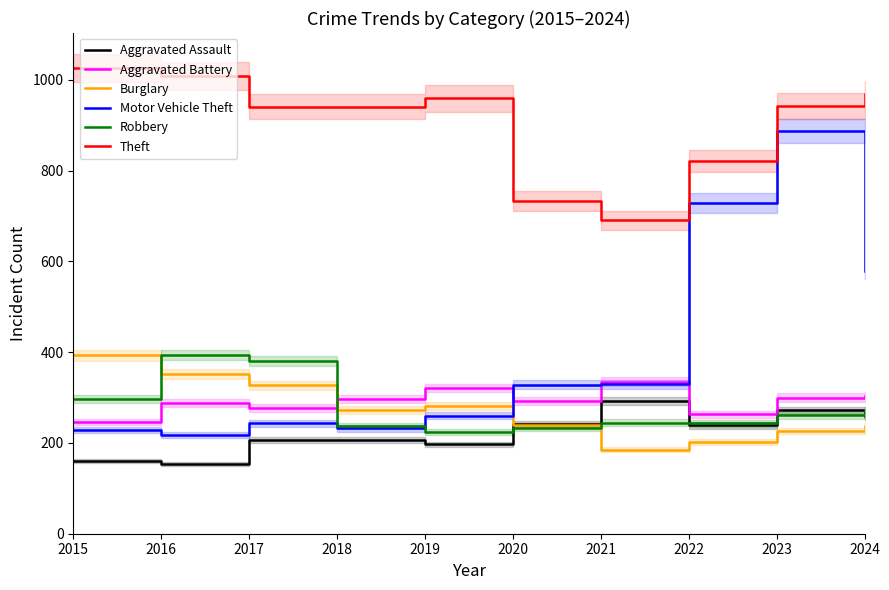

True or false: Theft and Burglary cross at least once.

False